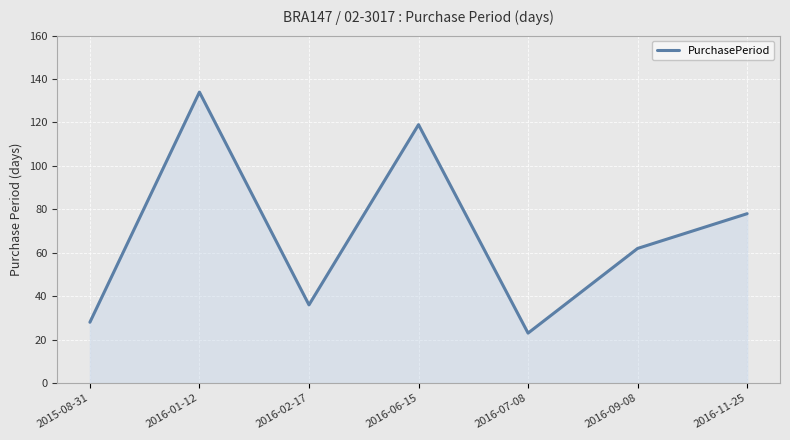

Where is the first local minimum?

2016-02-17